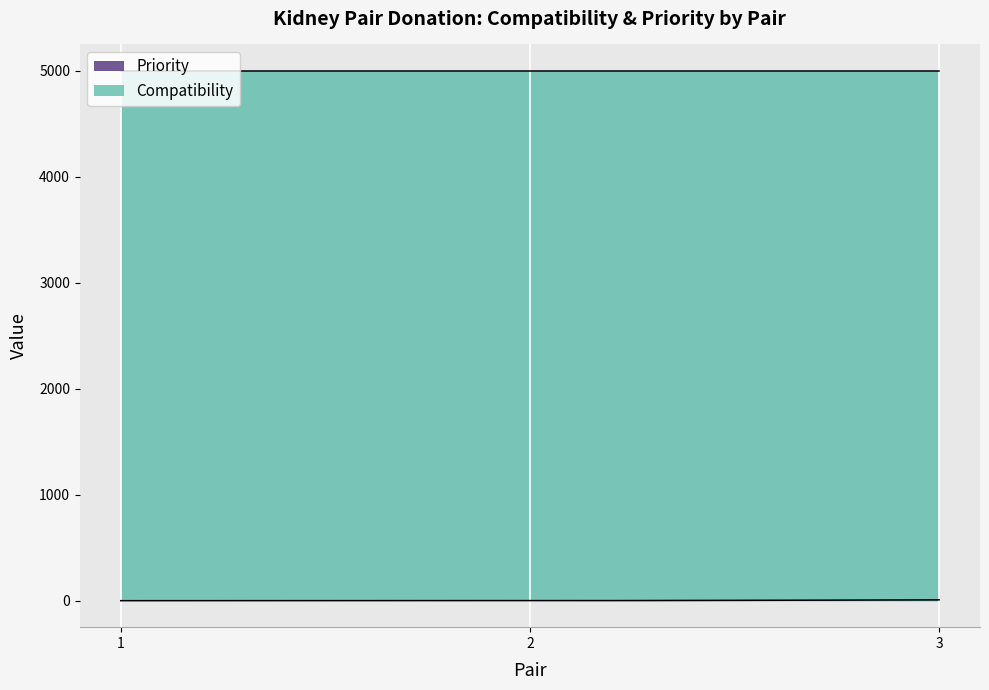

Is the value of Priority at 1 greater than the value of Compatibility at 1?

No